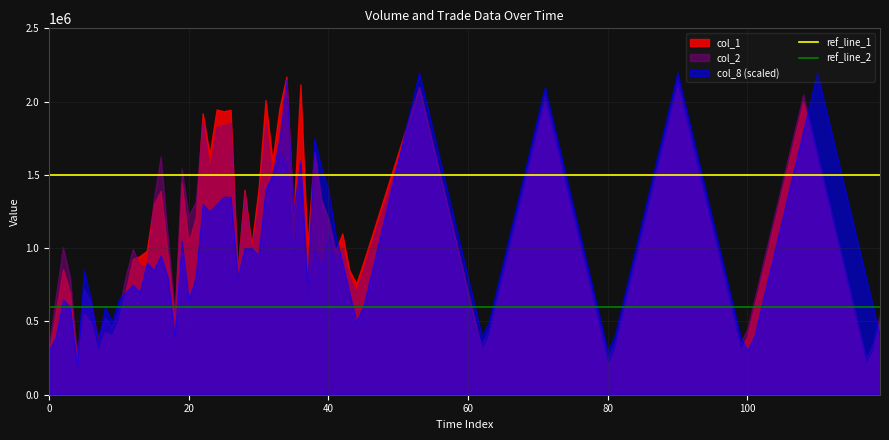

What is the minimum value for col_8 (scaled)?

200000